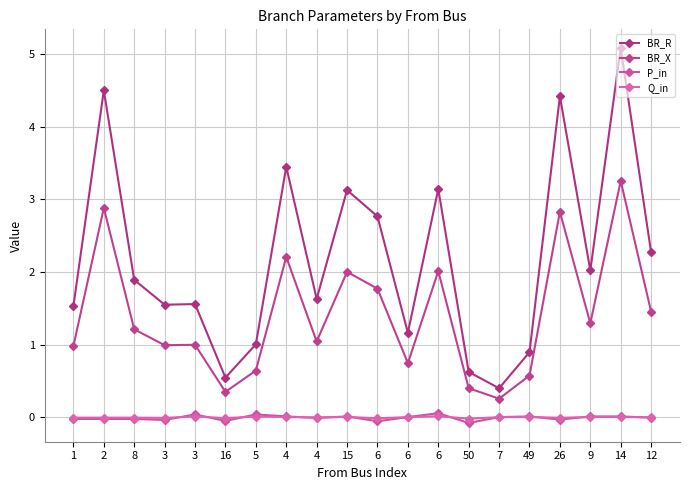

How many lines are shown in the chart?

4